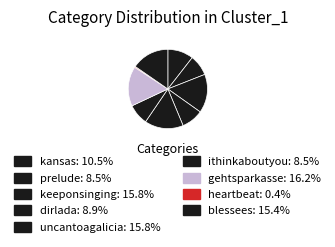

To the nearest percent, what percentage of the pie is keeponsinging?

16%